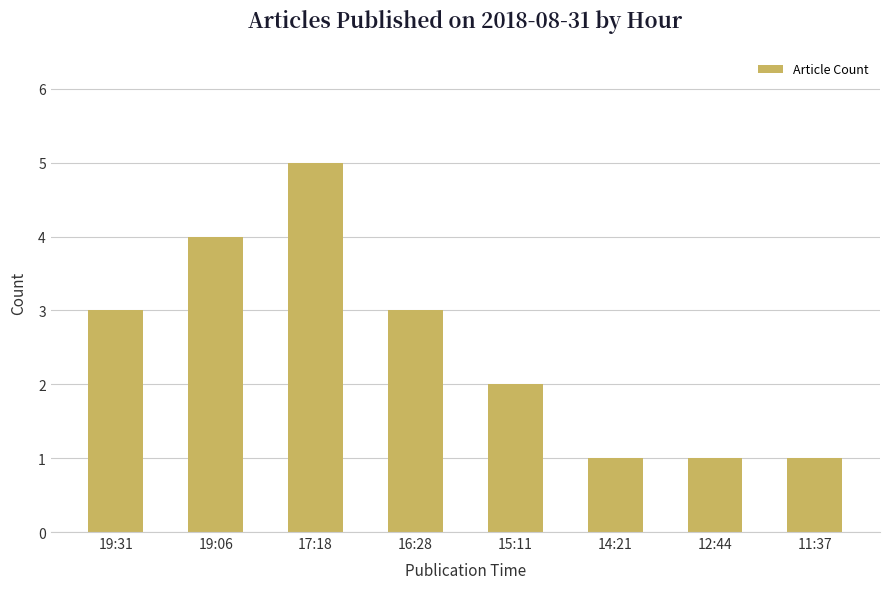

Reading left to right, what are all the values shown in this chart?

19:31=3	19:06=4	17:18=5	16:28=3	15:11=2	14:21=1	12:44=1	11:37=1